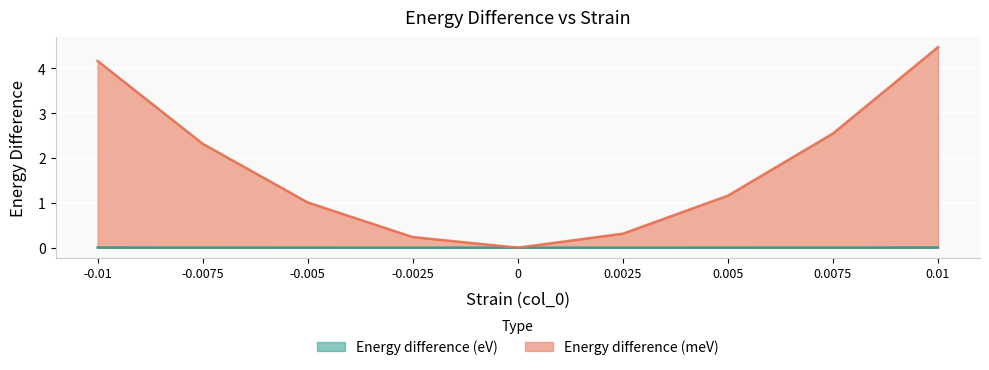

How many lines are shown in the chart?

2